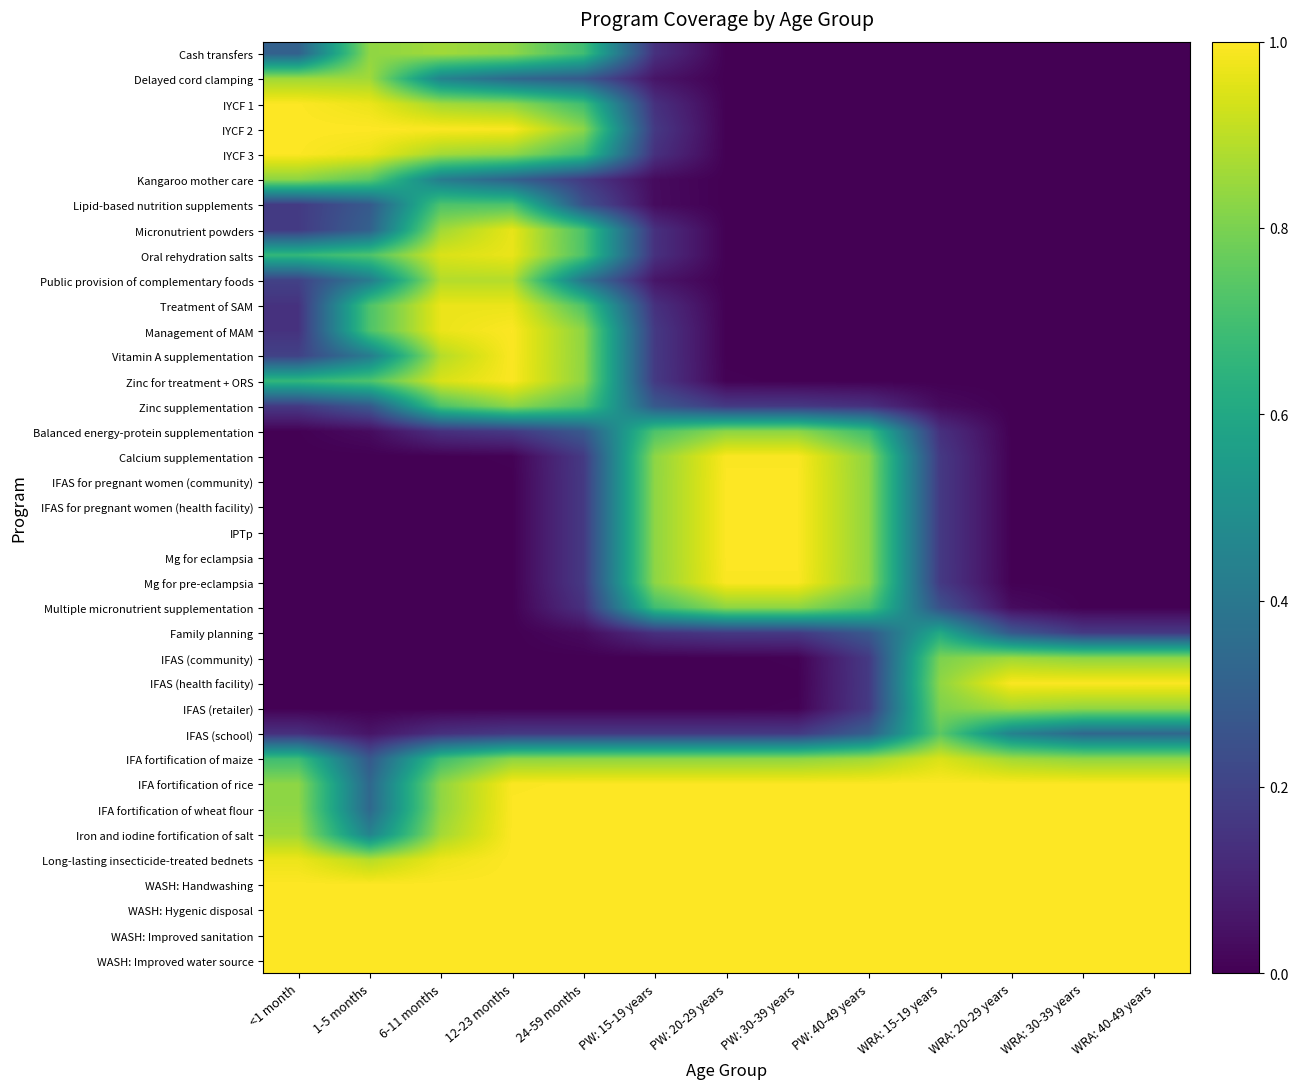

Reading left to right, extract all data points from this chart.

Cash transfers: <1 month=0.3	1-5 months=0.8	6-11 months=0.9	12-23 months=0.8	24-59 months=0.7	PW: 15-19 years=0.1	PW: 20-29 years=0.0	PW: 30-39 years=0.0	PW: 40-49 years=0.0	WRA: 15-19 years=0.0	WRA: 20-29 years=0.0	WRA: 30-39 years=0.0	WRA: 40-49 years=0.0
Delayed cord clamping: <1 month=0.9	1-5 months=0.9	6-11 months=0.4	12-23 months=0.3	24-59 months=0.3	PW: 15-19 years=0.1	PW: 20-29 years=0.0	PW: 30-39 years=0.0	PW: 40-49 years=0.0	WRA: 15-19 years=0.0	WRA: 20-29 years=0.0	WRA: 30-39 years=0.0	WRA: 40-49 years=0.0
IYCF 1: <1 month=1.0	1-5 months=1.0	6-11 months=0.9	12-23 months=0.8	24-59 months=0.7	PW: 15-19 years=0.1	PW: 20-29 years=0.0	PW: 30-39 years=0.0	PW: 40-49 years=0.0	WRA: 15-19 years=0.0	WRA: 20-29 years=0.0	WRA: 30-39 years=0.0	WRA: 40-49 years=0.0
IYCF 2: <1 month=1.0	1-5 months=1.0	6-11 months=1.0	12-23 months=1.0	24-59 months=0.8	PW: 15-19 years=0.2	PW: 20-29 years=0.0	PW: 30-39 years=0.0	PW: 40-49 years=0.0	WRA: 15-19 years=0.0	WRA: 20-29 years=0.0	WRA: 30-39 years=0.0	WRA: 40-49 years=0.0
IYCF 3: <1 month=1.0	1-5 months=1.0	6-11 months=0.9	12-23 months=0.8	24-59 months=0.7	PW: 15-19 years=0.1	PW: 20-29 years=0.0	PW: 30-39 years=0.0	PW: 40-49 years=0.0	WRA: 15-19 years=0.0	WRA: 20-29 years=0.0	WRA: 30-39 years=0.0	WRA: 40-49 years=0.0
Kangaroo mother care: <1 month=0.8	1-5 months=0.7	6-11 months=0.4	12-23 months=0.3	24-59 months=0.2	PW: 15-19 years=0.0	PW: 20-29 years=0.0	PW: 30-39 years=0.0	PW: 40-49 years=0.0	WRA: 15-19 years=0.0	WRA: 20-29 years=0.0	WRA: 30-39 years=0.0	WRA: 40-49 years=0.0
Lipid-based nutrition supplements: <1 month=0.2	1-5 months=0.3	6-11 months=0.7	12-23 months=0.7	24-59 months=0.3	PW: 15-19 years=0.0	PW: 20-29 years=0.0	PW: 30-39 years=0.0	PW: 40-49 years=0.0	WRA: 15-19 years=0.0	WRA: 20-29 years=0.0	WRA: 30-39 years=0.0	WRA: 40-49 years=0.0
Micronutrient powders: <1 month=0.2	1-5 months=0.3	6-11 months=0.9	12-23 months=1.0	24-59 months=0.7	PW: 15-19 years=0.1	PW: 20-29 years=0.0	PW: 30-39 years=0.0	PW: 40-49 years=0.0	WRA: 15-19 years=0.0	WRA: 20-29 years=0.0	WRA: 30-39 years=0.0	WRA: 40-49 years=0.0
Oral rehydration salts: <1 month=0.7	1-5 months=0.7	6-11 months=0.9	12-23 months=1.0	24-59 months=0.7	PW: 15-19 years=0.1	PW: 20-29 years=0.0	PW: 30-39 years=0.0	PW: 40-49 years=0.0	WRA: 15-19 years=0.0	WRA: 20-29 years=0.0	WRA: 30-39 years=0.0	WRA: 40-49 years=0.0
Public provision of complementary foods: <1 month=0.2	1-5 months=0.4	6-11 months=0.9	12-23 months=0.9	24-59 months=0.4	PW: 15-19 years=0.1	PW: 20-29 years=0.0	PW: 30-39 years=0.0	PW: 40-49 years=0.0	WRA: 15-19 years=0.0	WRA: 20-29 years=0.0	WRA: 30-39 years=0.0	WRA: 40-49 years=0.0
Treatment of SAM: <1 month=0.1	1-5 months=0.7	6-11 months=1.0	12-23 months=1.0	24-59 months=0.7	PW: 15-19 years=0.1	PW: 20-29 years=0.0	PW: 30-39 years=0.0	PW: 40-49 years=0.0	WRA: 15-19 years=0.0	WRA: 20-29 years=0.0	WRA: 30-39 years=0.0	WRA: 40-49 years=0.0
Management of MAM: <1 month=0.1	1-5 months=0.7	6-11 months=1.0	12-23 months=1.0	24-59 months=0.8	PW: 15-19 years=0.2	PW: 20-29 years=0.0	PW: 30-39 years=0.0	PW: 40-49 years=0.0	WRA: 15-19 years=0.0	WRA: 20-29 years=0.0	WRA: 30-39 years=0.0	WRA: 40-49 years=0.0
Vitamin A supplementation: <1 month=0.2	1-5 months=0.4	6-11 months=0.9	12-23 months=1.0	24-59 months=0.8	PW: 15-19 years=0.2	PW: 20-29 years=0.0	PW: 30-39 years=0.0	PW: 40-49 years=0.0	WRA: 15-19 years=0.0	WRA: 20-29 years=0.0	WRA: 30-39 years=0.0	WRA: 40-49 years=0.0
Zinc for treatment + ORS: <1 month=0.7	1-5 months=0.7	6-11 months=0.9	12-23 months=1.0	24-59 months=0.8	PW: 15-19 years=0.2	PW: 20-29 years=0.0	PW: 30-39 years=0.0	PW: 40-49 years=0.0	WRA: 15-19 years=0.0	WRA: 20-29 years=0.0	WRA: 30-39 years=0.0	WRA: 40-49 years=0.0
Zinc supplementation: <1 month=0.2	1-5 months=0.3	6-11 months=0.7	12-23 months=0.8	24-59 months=0.7	PW: 15-19 years=0.3	PW: 20-29 years=0.2	PW: 30-39 years=0.2	PW: 40-49 years=0.1	WRA: 15-19 years=0.0	WRA: 20-29 years=0.0	WRA: 30-39 years=0.0	WRA: 40-49 years=0.0
Balanced energy-protein supplementation: <1 month=0.0	1-5 months=0.0	6-11 months=0.1	12-23 months=0.2	24-59 months=0.3	PW: 15-19 years=0.7	PW: 20-29 years=0.8	PW: 30-39 years=0.8	PW: 40-49 years=0.7	WRA: 15-19 years=0.1	WRA: 20-29 years=0.0	WRA: 30-39 years=0.0	WRA: 40-49 years=0.0
Calcium supplementation: <1 month=0.0	1-5 months=0.0	6-11 months=0.0	12-23 months=0.0	24-59 months=0.2	PW: 15-19 years=0.8	PW: 20-29 years=1.0	PW: 30-39 years=1.0	PW: 40-49 years=0.8	WRA: 15-19 years=0.2	WRA: 20-29 years=0.0	WRA: 30-39 years=0.0	WRA: 40-49 years=0.0
IFAS for pregnant women (community): <1 month=0.0	1-5 months=0.0	6-11 months=0.0	12-23 months=0.0	24-59 months=0.2	PW: 15-19 years=0.8	PW: 20-29 years=1.0	PW: 30-39 years=1.0	PW: 40-49 years=0.8	WRA: 15-19 years=0.2	WRA: 20-29 years=0.0	WRA: 30-39 years=0.0	WRA: 40-49 years=0.0
IFAS for pregnant women (health facility): <1 month=0.0	1-5 months=0.0	6-11 months=0.0	12-23 months=0.0	24-59 months=0.2	PW: 15-19 years=0.8	PW: 20-29 years=1.0	PW: 30-39 years=1.0	PW: 40-49 years=0.8	WRA: 15-19 years=0.2	WRA: 20-29 years=0.0	WRA: 30-39 years=0.0	WRA: 40-49 years=0.0
IPTp: <1 month=0.0	1-5 months=0.0	6-11 months=0.0	12-23 months=0.0	24-59 months=0.2	PW: 15-19 years=0.8	PW: 20-29 years=1.0	PW: 30-39 years=1.0	PW: 40-49 years=0.8	WRA: 15-19 years=0.2	WRA: 20-29 years=0.0	WRA: 30-39 years=0.0	WRA: 40-49 years=0.0
Mg for eclampsia: <1 month=0.0	1-5 months=0.0	6-11 months=0.0	12-23 months=0.0	24-59 months=0.2	PW: 15-19 years=0.8	PW: 20-29 years=1.0	PW: 30-39 years=1.0	PW: 40-49 years=0.8	WRA: 15-19 years=0.2	WRA: 20-29 years=0.0	WRA: 30-39 years=0.0	WRA: 40-49 years=0.0
Mg for pre-eclampsia: <1 month=0.0	1-5 months=0.0	6-11 months=0.0	12-23 months=0.0	24-59 months=0.2	PW: 15-19 years=0.8	PW: 20-29 years=1.0	PW: 30-39 years=1.0	PW: 40-49 years=0.8	WRA: 15-19 years=0.2	WRA: 20-29 years=0.0	WRA: 30-39 years=0.0	WRA: 40-49 years=0.0
Multiple micronutrient supplementation: <1 month=0.0	1-5 months=0.0	6-11 months=0.0	12-23 months=0.0	24-59 months=0.1	PW: 15-19 years=0.7	PW: 20-29 years=0.8	PW: 30-39 years=0.8	PW: 40-49 years=0.7	WRA: 15-19 years=0.3	WRA: 20-29 years=0.0	WRA: 30-39 years=0.0	WRA: 40-49 years=0.0
Family planning: <1 month=0.0	1-5 months=0.0	6-11 months=0.0	12-23 months=0.0	24-59 months=0.0	PW: 15-19 years=0.1	PW: 20-29 years=0.2	PW: 30-39 years=0.2	PW: 40-49 years=0.3	WRA: 15-19 years=0.6	WRA: 20-29 years=0.3	WRA: 30-39 years=0.2	WRA: 40-49 years=0.2
IFAS (community): <1 month=0.0	1-5 months=0.0	6-11 months=0.0	12-23 months=0.0	24-59 months=0.0	PW: 15-19 years=0.0	PW: 20-29 years=0.0	PW: 30-39 years=0.0	PW: 40-49 years=0.2	WRA: 15-19 years=0.8	WRA: 20-29 years=0.9	WRA: 30-39 years=0.8	WRA: 40-49 years=0.8
IFAS (health facility): <1 month=0.0	1-5 months=0.0	6-11 months=0.0	12-23 months=0.0	24-59 months=0.0	PW: 15-19 years=0.0	PW: 20-29 years=0.0	PW: 30-39 years=0.0	PW: 40-49 years=0.2	WRA: 15-19 years=0.8	WRA: 20-29 years=1.0	WRA: 30-39 years=1.0	WRA: 40-49 years=1.0
IFAS (retailer): <1 month=0.0	1-5 months=0.0	6-11 months=0.0	12-23 months=0.0	24-59 months=0.0	PW: 15-19 years=0.0	PW: 20-29 years=0.0	PW: 30-39 years=0.0	PW: 40-49 years=0.2	WRA: 15-19 years=0.8	WRA: 20-29 years=0.9	WRA: 30-39 years=0.8	WRA: 40-49 years=0.8
IFAS (school): <1 month=0.1	1-5 months=0.1	6-11 months=0.1	12-23 months=0.2	24-59 months=0.2	PW: 15-19 years=0.2	PW: 20-29 years=0.2	PW: 30-39 years=0.2	PW: 40-49 years=0.3	WRA: 15-19 years=0.7	WRA: 20-29 years=0.4	WRA: 30-39 years=0.3	WRA: 40-49 years=0.3
IFA fortification of maize: <1 month=0.7	1-5 months=0.3	6-11 months=0.7	12-23 months=0.8	24-59 months=0.8	PW: 15-19 years=0.8	PW: 20-29 years=0.8	PW: 30-39 years=0.8	PW: 40-49 years=0.9	WRA: 15-19 years=0.9	WRA: 20-29 years=0.9	WRA: 30-39 years=0.8	WRA: 40-49 years=0.8
IFA fortification of rice: <1 month=0.8	1-5 months=0.3	6-11 months=0.8	12-23 months=1.0	24-59 months=1.0	PW: 15-19 years=1.0	PW: 20-29 years=1.0	PW: 30-39 years=1.0	PW: 40-49 years=1.0	WRA: 15-19 years=1.0	WRA: 20-29 years=1.0	WRA: 30-39 years=1.0	WRA: 40-49 years=1.0
IFA fortification of wheat flour: <1 month=0.8	1-5 months=0.3	6-11 months=0.8	12-23 months=1.0	24-59 months=1.0	PW: 15-19 years=1.0	PW: 20-29 years=1.0	PW: 30-39 years=1.0	PW: 40-49 years=1.0	WRA: 15-19 years=1.0	WRA: 20-29 years=1.0	WRA: 30-39 years=1.0	WRA: 40-49 years=1.0
Iron and iodine fortification of salt: <1 month=0.9	1-5 months=0.4	6-11 months=0.9	12-23 months=1.0	24-59 months=1.0	PW: 15-19 years=1.0	PW: 20-29 years=1.0	PW: 30-39 years=1.0	PW: 40-49 years=1.0	WRA: 15-19 years=1.0	WRA: 20-29 years=1.0	WRA: 30-39 years=1.0	WRA: 40-49 years=1.0
Long-lasting insecticide-treated bednets: <1 month=1.0	1-5 months=0.9	6-11 months=1.0	12-23 months=1.0	24-59 months=1.0	PW: 15-19 years=1.0	PW: 20-29 years=1.0	PW: 30-39 years=1.0	PW: 40-49 years=1.0	WRA: 15-19 years=1.0	WRA: 20-29 years=1.0	WRA: 30-39 years=1.0	WRA: 40-49 years=1.0
WASH: Handwashing: <1 month=1.0	1-5 months=1.0	6-11 months=1.0	12-23 months=1.0	24-59 months=1.0	PW: 15-19 years=1.0	PW: 20-29 years=1.0	PW: 30-39 years=1.0	PW: 40-49 years=1.0	WRA: 15-19 years=1.0	WRA: 20-29 years=1.0	WRA: 30-39 years=1.0	WRA: 40-49 years=1.0
WASH: Hygenic disposal: <1 month=1.0	1-5 months=1.0	6-11 months=1.0	12-23 months=1.0	24-59 months=1.0	PW: 15-19 years=1.0	PW: 20-29 years=1.0	PW: 30-39 years=1.0	PW: 40-49 years=1.0	WRA: 15-19 years=1.0	WRA: 20-29 years=1.0	WRA: 30-39 years=1.0	WRA: 40-49 years=1.0
WASH: Improved sanitation: <1 month=1.0	1-5 months=1.0	6-11 months=1.0	12-23 months=1.0	24-59 months=1.0	PW: 15-19 years=1.0	PW: 20-29 years=1.0	PW: 30-39 years=1.0	PW: 40-49 years=1.0	WRA: 15-19 years=1.0	WRA: 20-29 years=1.0	WRA: 30-39 years=1.0	WRA: 40-49 years=1.0
WASH: Improved water source: <1 month=1.0	1-5 months=1.0	6-11 months=1.0	12-23 months=1.0	24-59 months=1.0	PW: 15-19 years=1.0	PW: 20-29 years=1.0	PW: 30-39 years=1.0	PW: 40-49 years=1.0	WRA: 15-19 years=1.0	WRA: 20-29 years=1.0	WRA: 30-39 years=1.0	WRA: 40-49 years=1.0